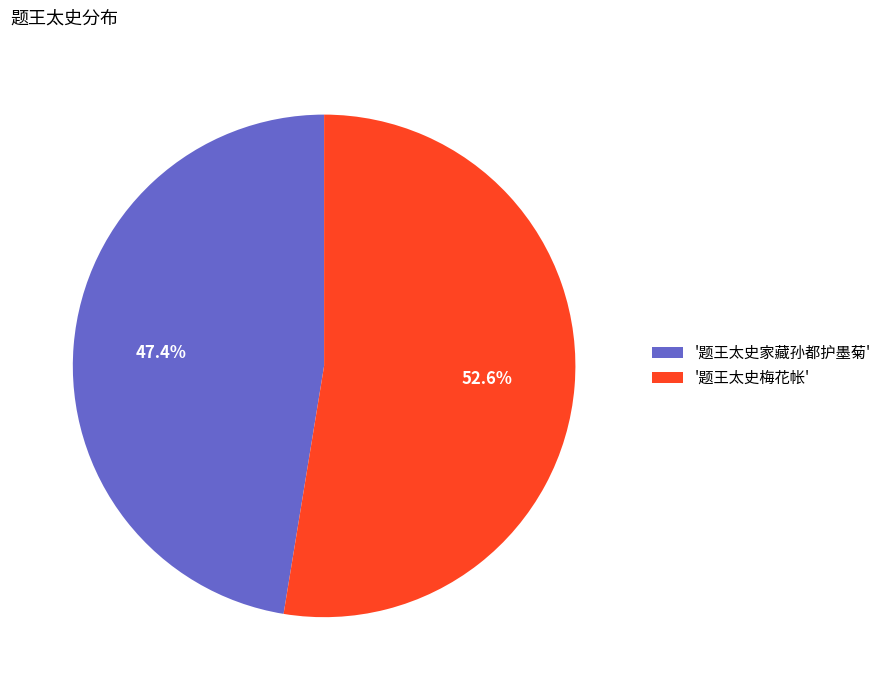

Rank the categories by value from highest to lowest.

'题王太史梅花帐', '题王太史家藏孙都护墨菊'